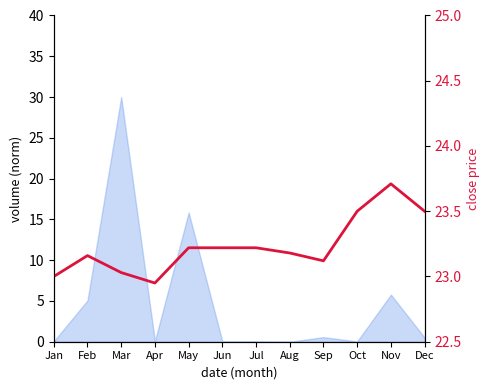

What is the greatest value displayed?

23.7